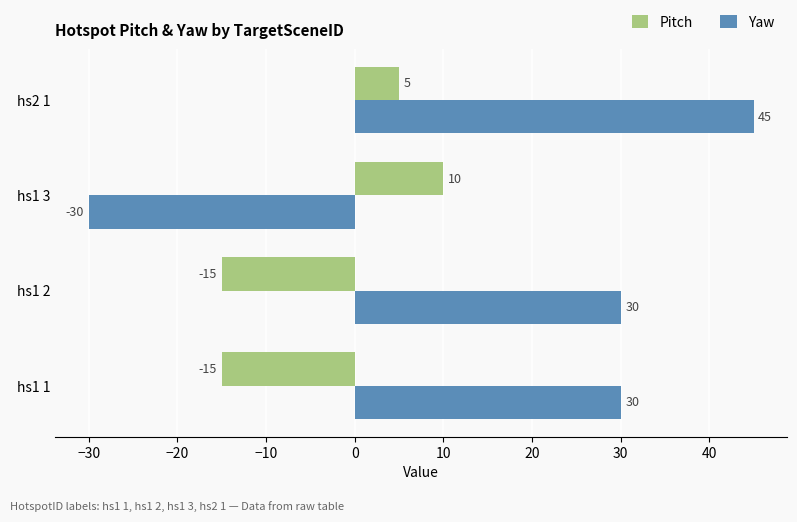

Rank the series by their average value, from highest to lowest.

Yaw, Pitch